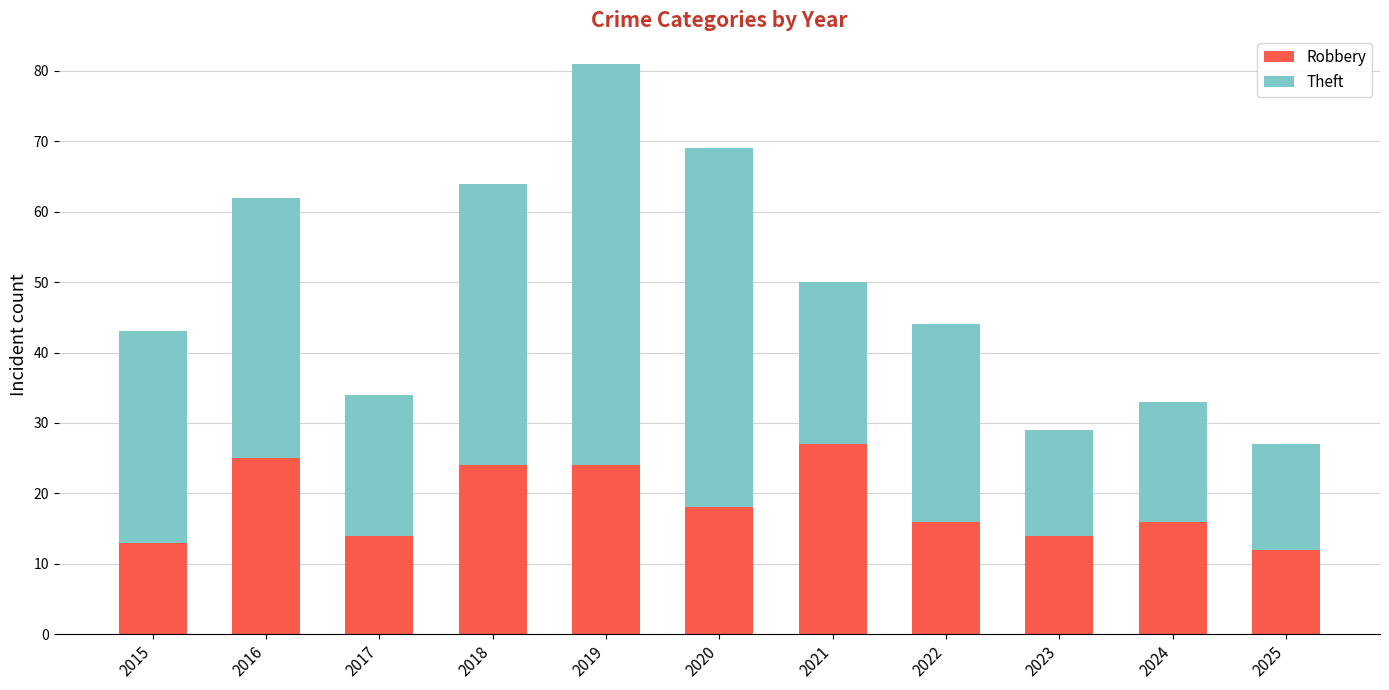

At which category is the sum across all series the highest?

2019